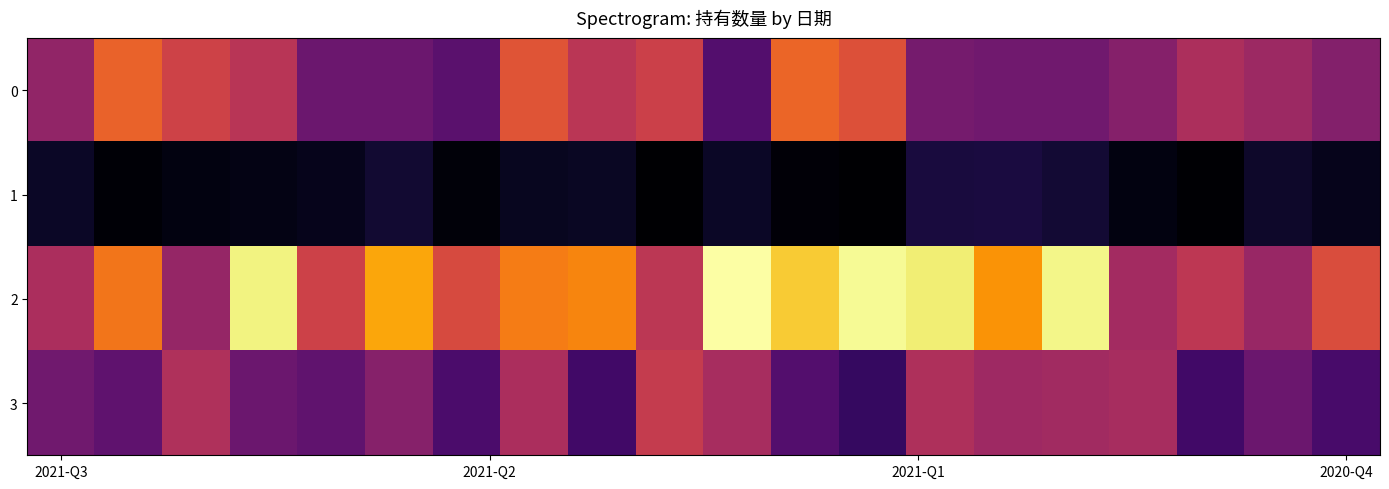

How many categories are shown in the chart?

20